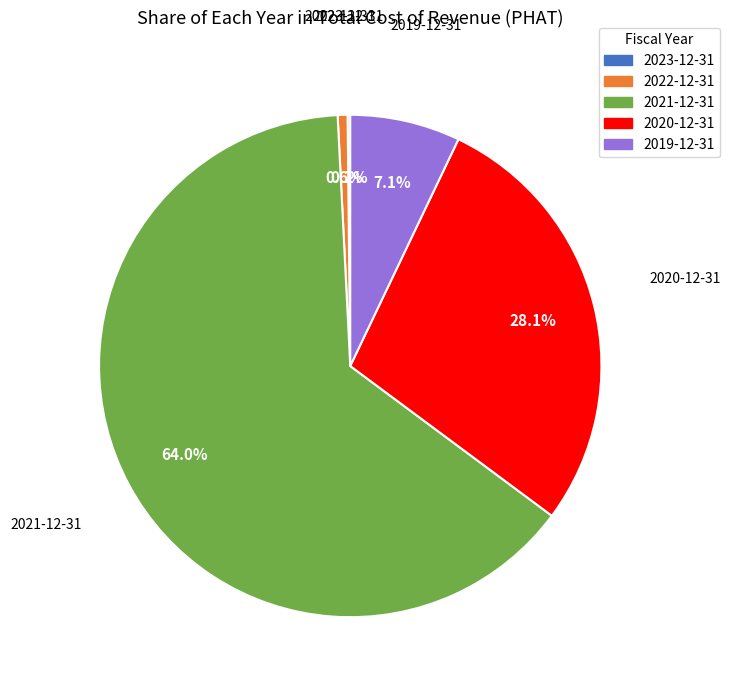

Which category accounts for the majority?

2021-12-31